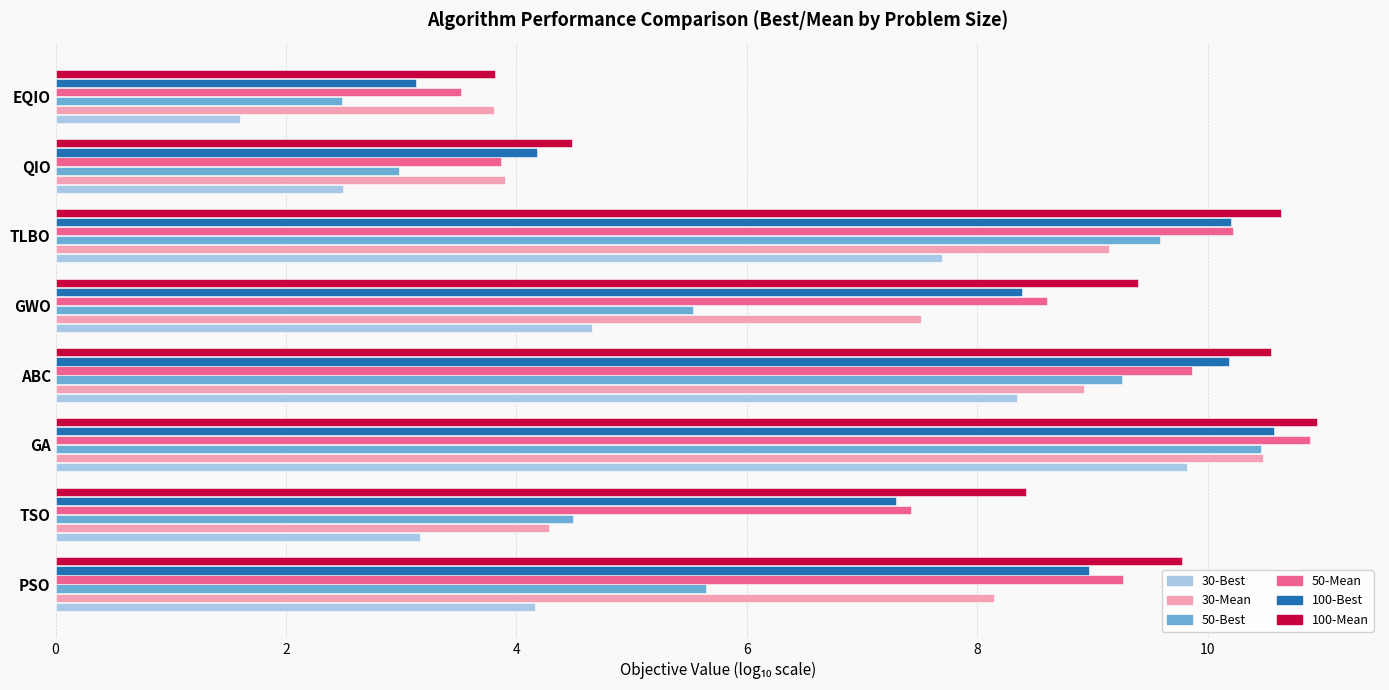

What is the difference between the second highest and minimum values in the 30-Mean series?

5.3